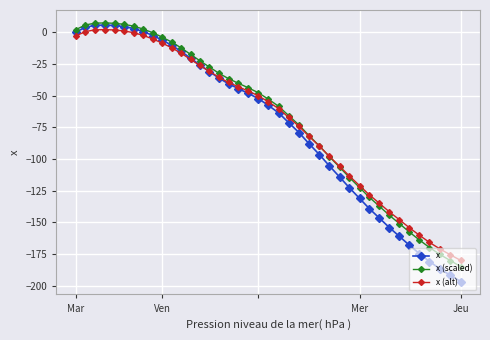

List the series in order of their overall mean, lowest first.

x, x (alt), x (scaled)